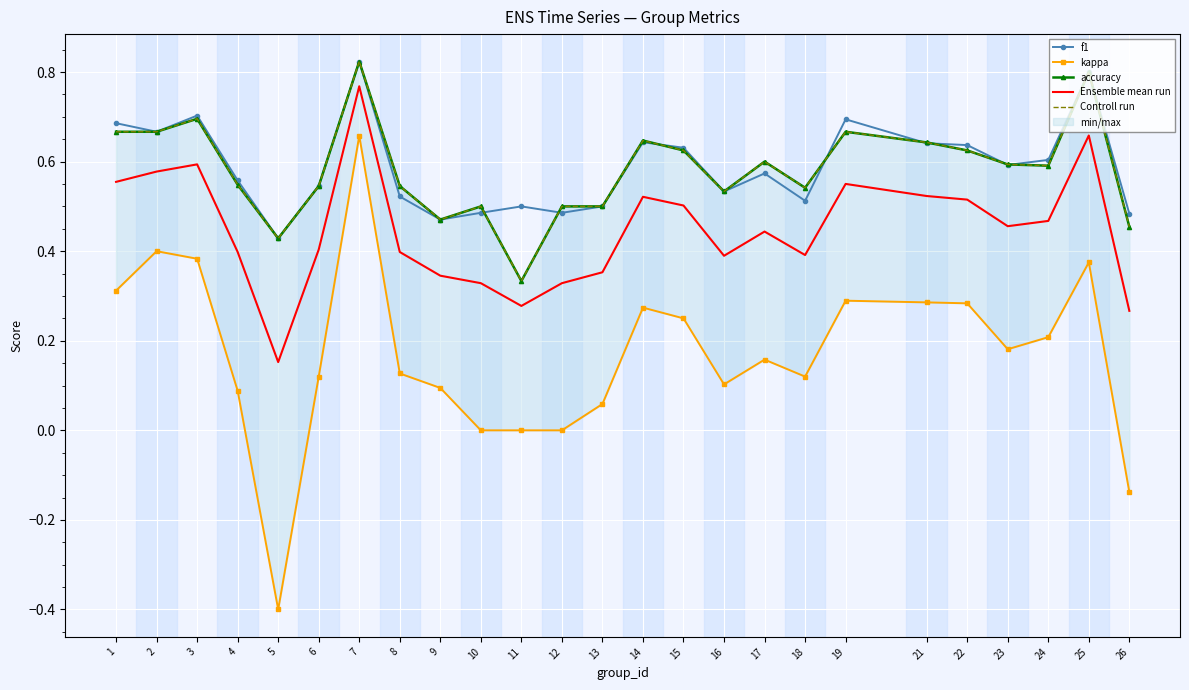

At how many categories does at least one series exceed 0?

25